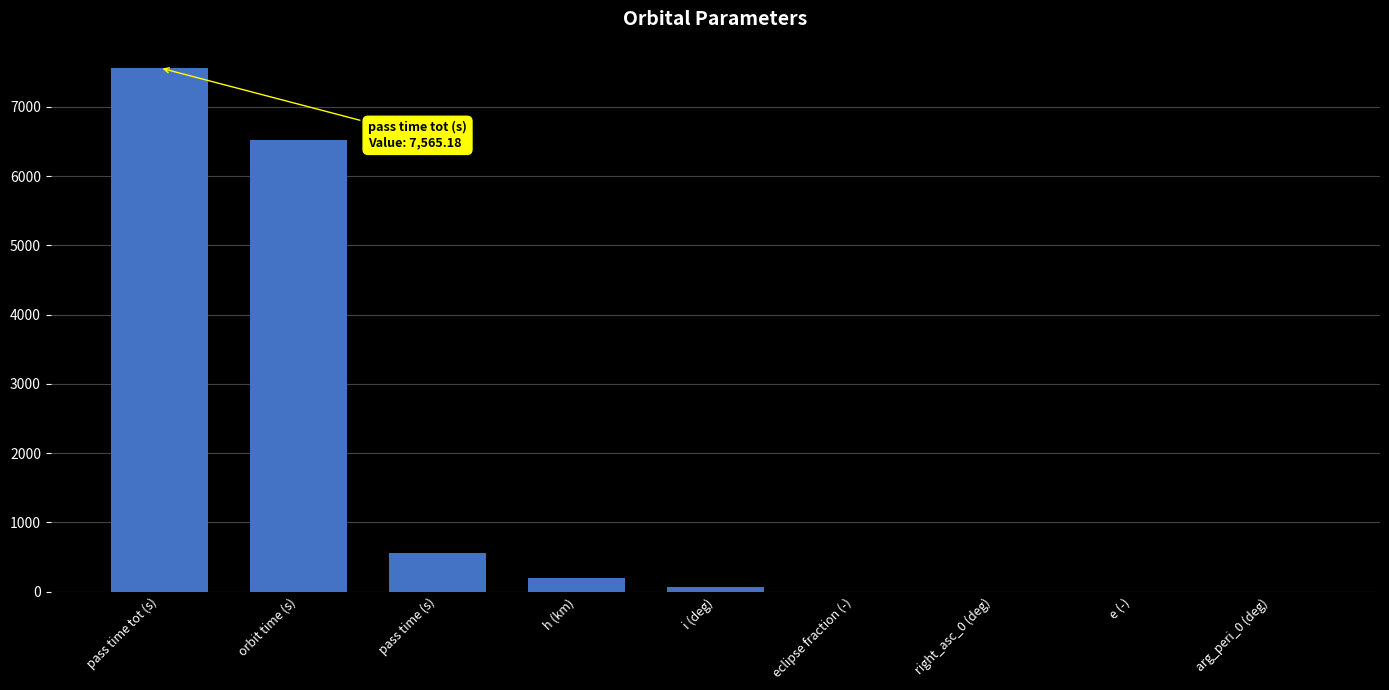

Between h (km) and pass time tot (s), which is larger?

pass time tot (s)